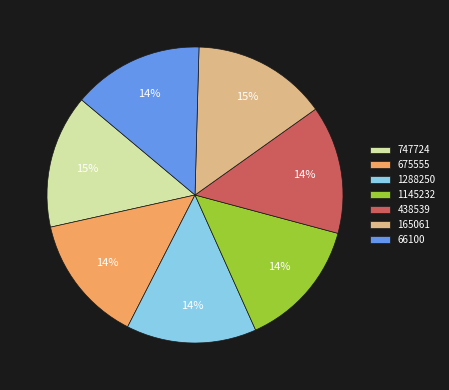

Is the sum of 747724 and 66100 greater than half?

No